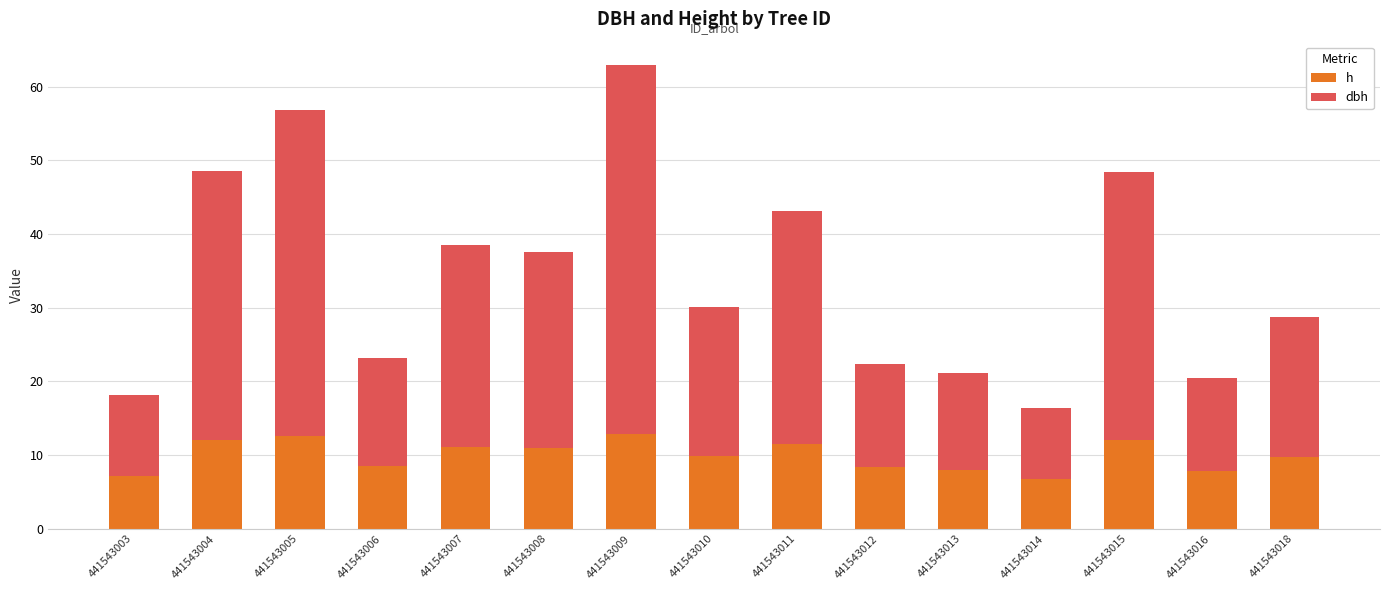

What is the total value across all series at 441543007?

38.6